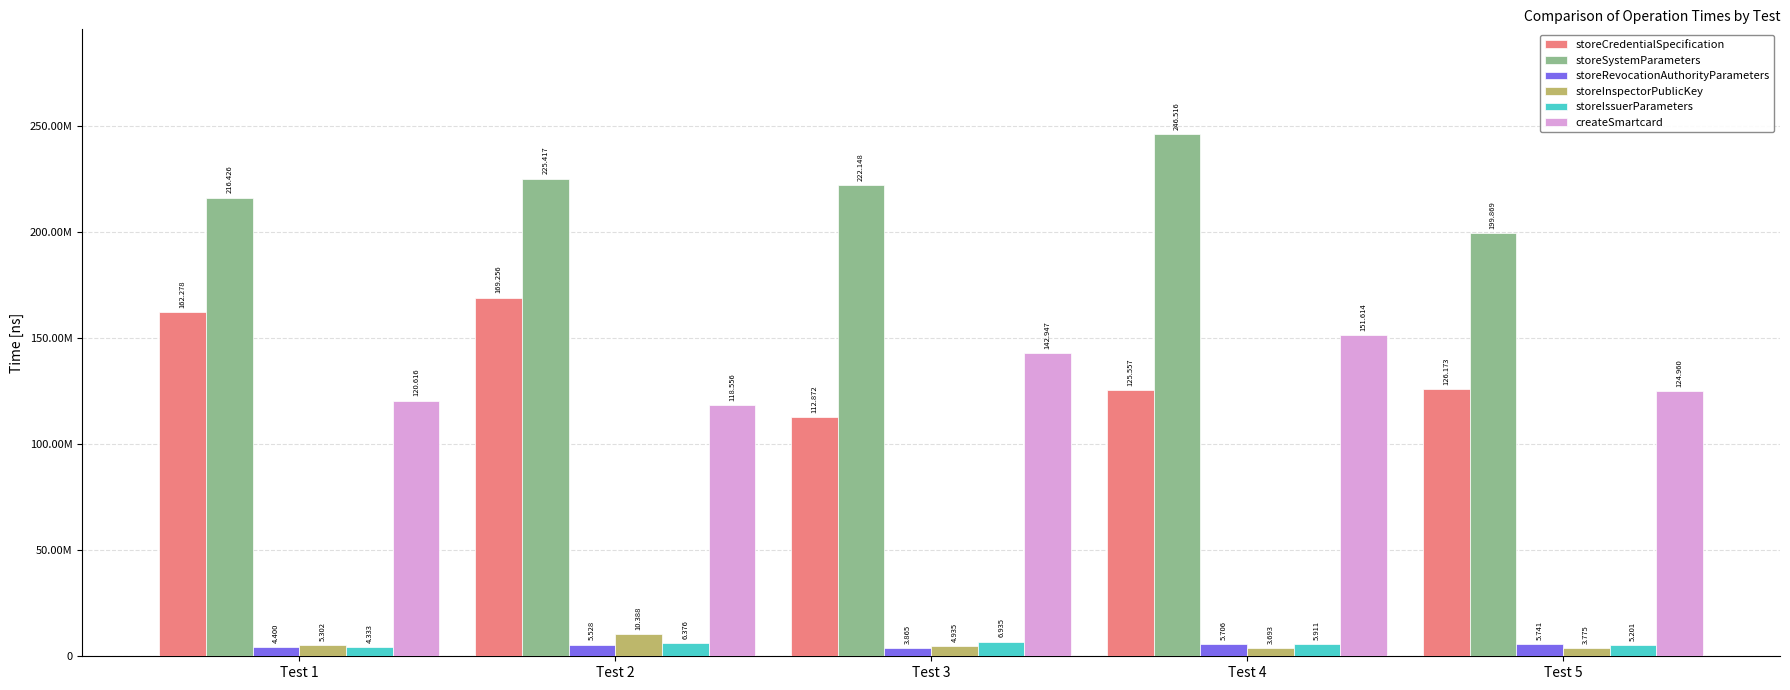

Which has a higher value, Test 5 or Test 4?

Test 5